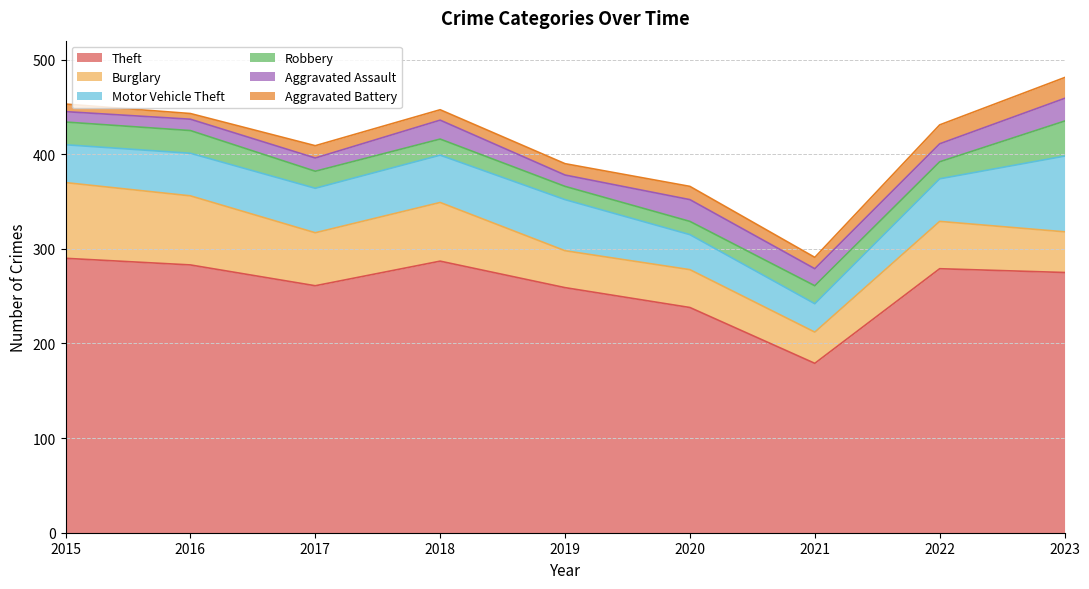

The Theft series shows 491 at 2018. True or false?

False